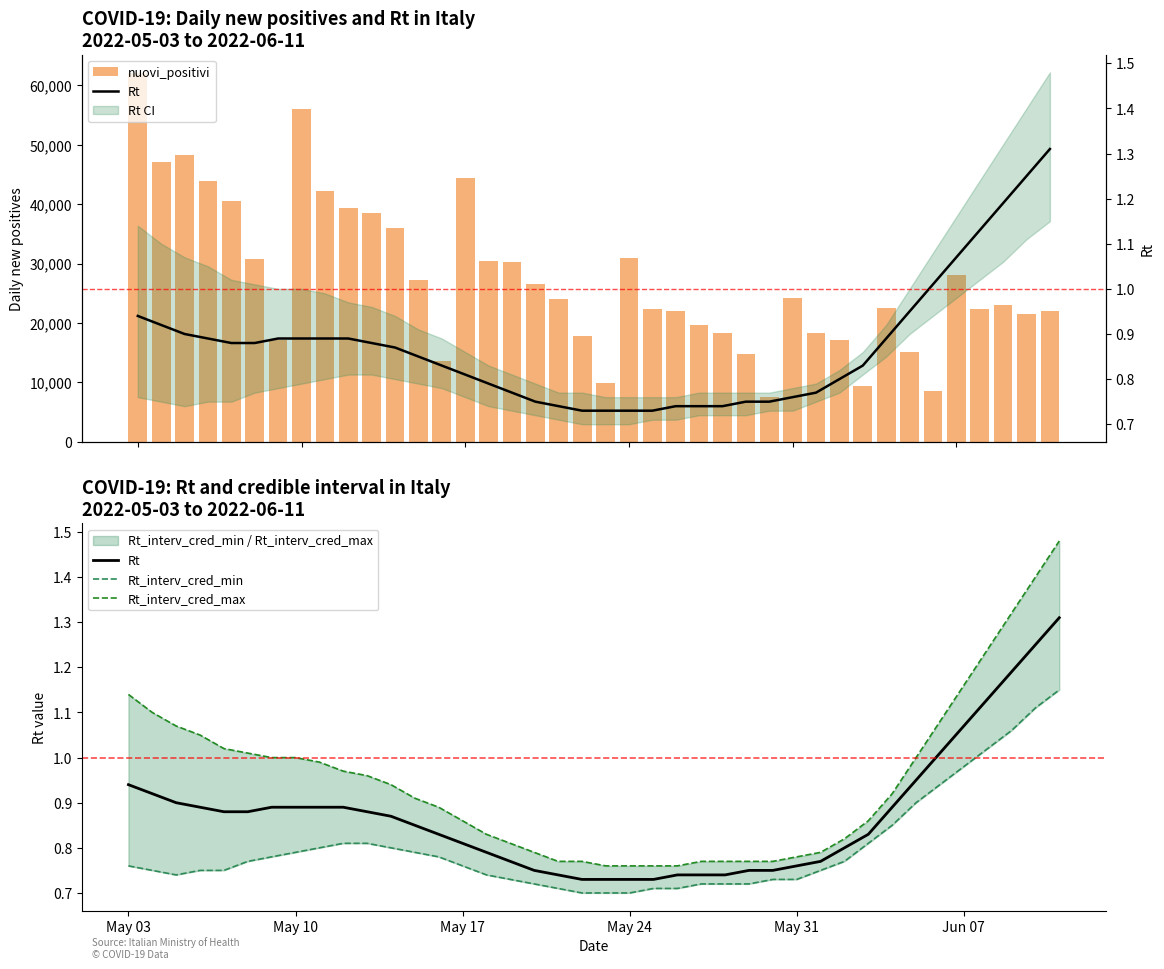

At which category is the sum across all series the highest?

May 03